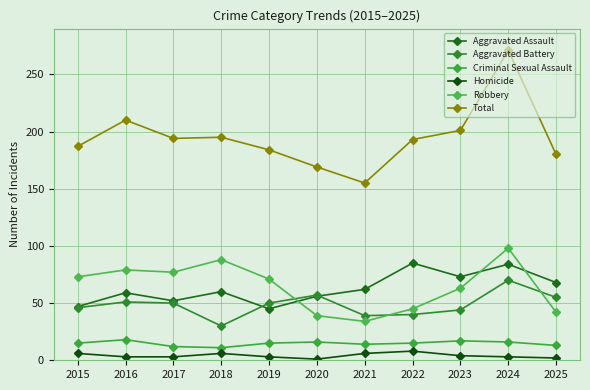

Reading left to right, list all the values displayed in this chart.

Aggravated Assault: 2015=47	2016=59	2017=52	2018=60	2019=45	2020=56	2021=62	2022=85	2023=73	2024=84	2025=68
Aggravated Battery: 2015=46	2016=51	2017=50	2018=30	2019=50	2020=57	2021=39	2022=40	2023=44	2024=70	2025=55
Criminal Sexual Assault: 2015=15	2016=18	2017=12	2018=11	2019=15	2020=16	2021=14	2022=15	2023=17	2024=16	2025=13
Homicide: 2015=6	2016=3	2017=3	2018=6	2019=3	2020=1	2021=6	2022=8	2023=4	2024=3	2025=2
Robbery: 2015=73	2016=79	2017=77	2018=88	2019=71	2020=39	2021=34	2022=45	2023=63	2024=98	2025=42
Total: 2015=187	2016=210	2017=194	2018=195	2019=184	2020=169	2021=155	2022=193	2023=201	2024=271	2025=180